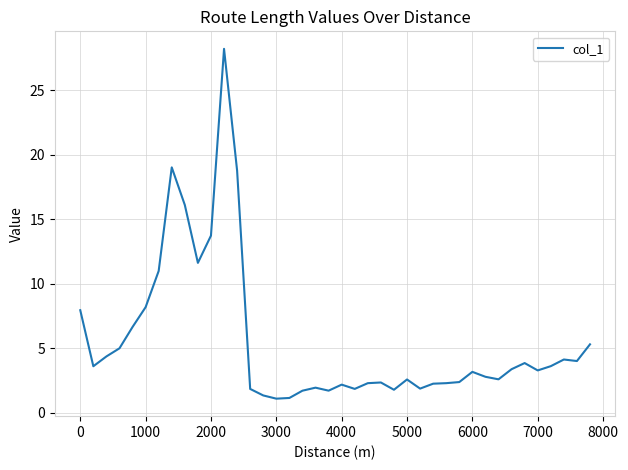

What is the maximum value shown in the chart?

28.2